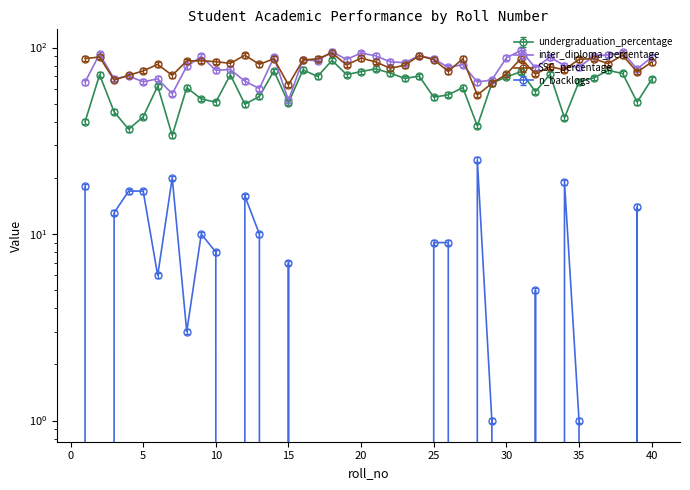

What is the value of the SSC_percentage point at the 30th from the left?

72.0